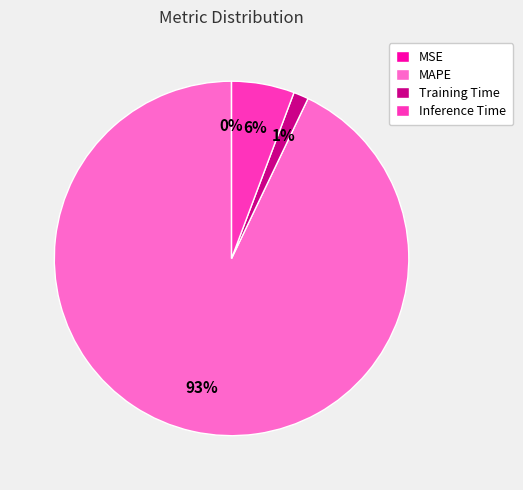

Which has a higher value, Inference Time or MAPE?

MAPE